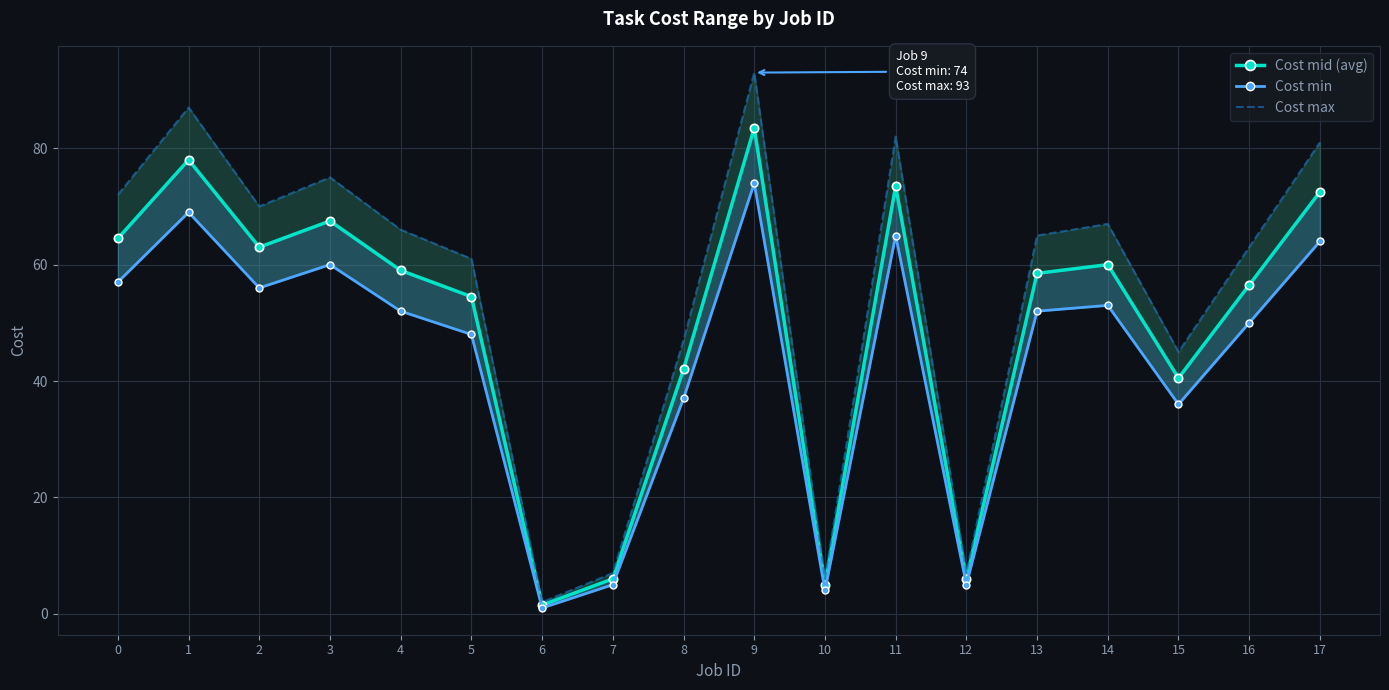

How many interior local peaks does the Cost max series have?

5